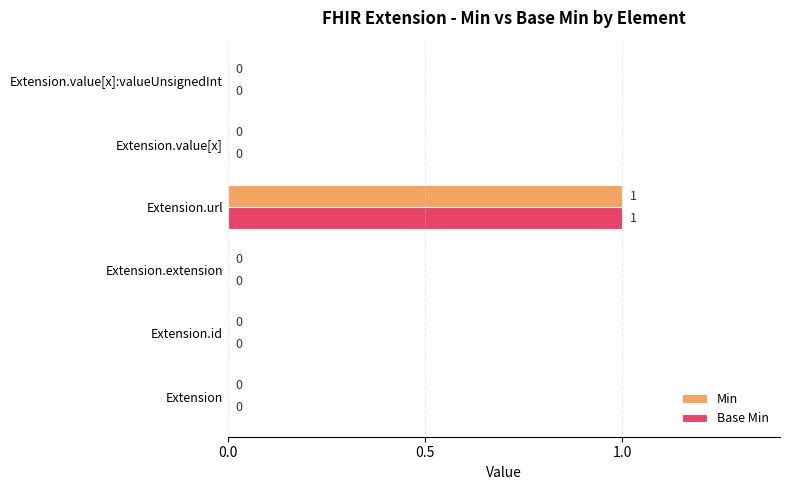

How many Min values are between 0 and 1?

6